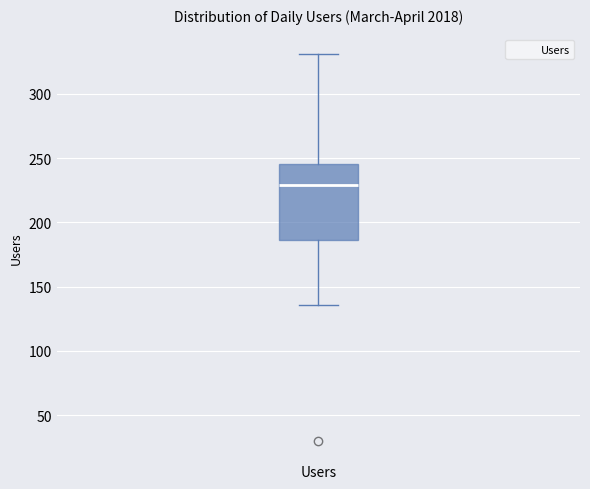

Transcribe this box plot: give where the median line is, the range the box spans, and where the two whiskers end, as read against the y-axis. The values are not printed on the chart, so give them approximately, as read against the axis.

median 230, box 185 to 245, whiskers 135 to 330